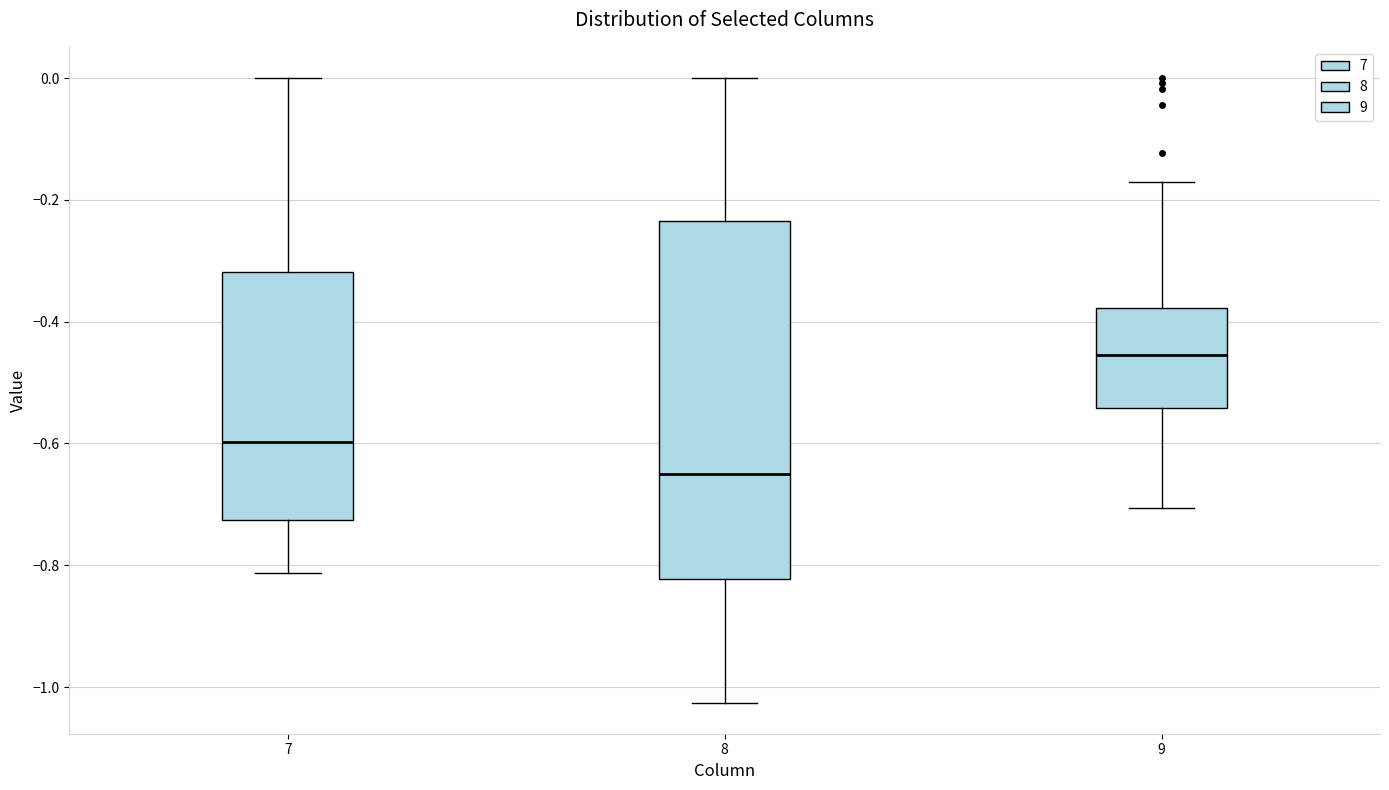

Which box has the lowest median line?

8